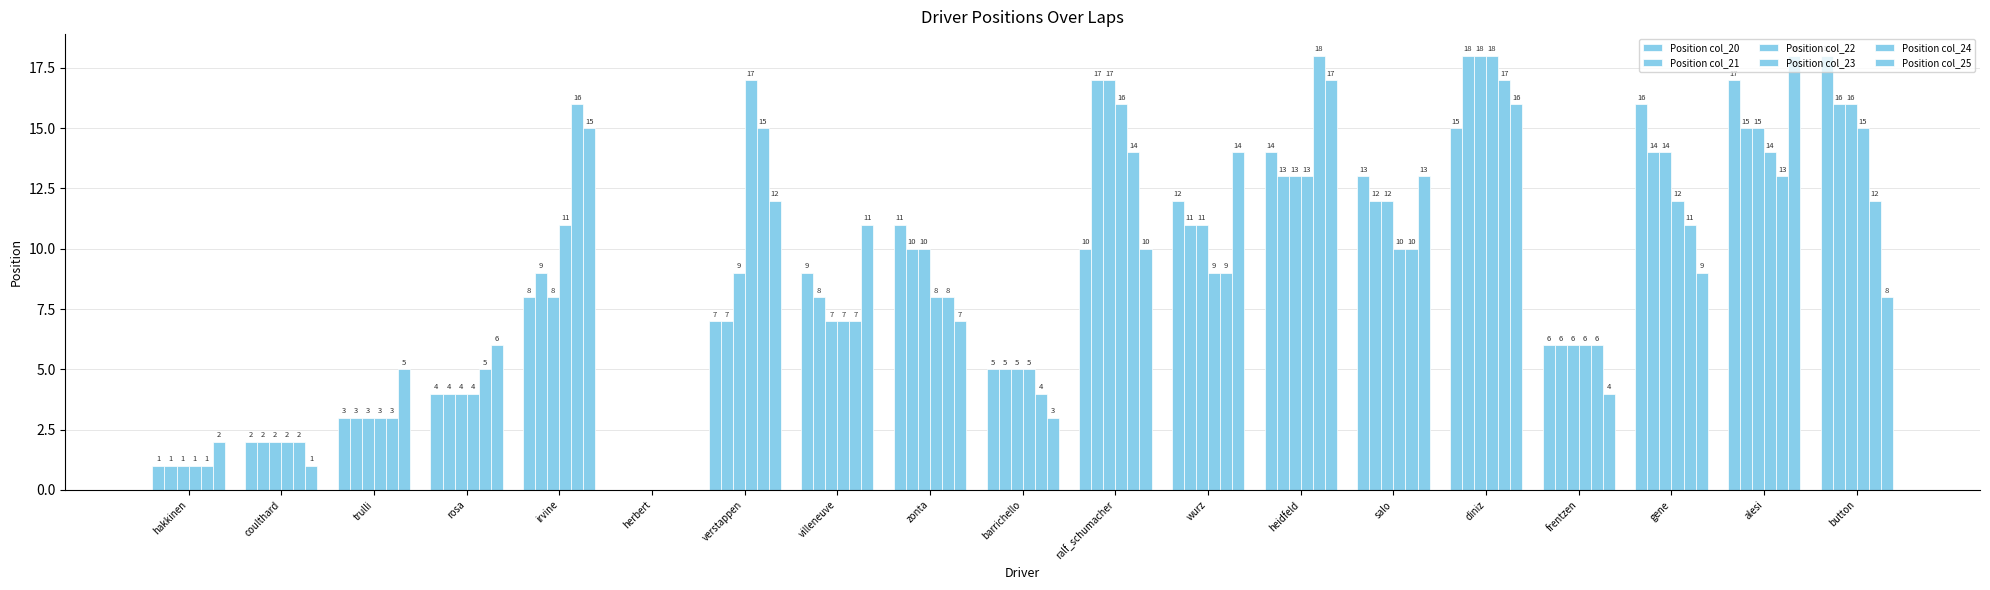

What is the greatest value displayed?

18